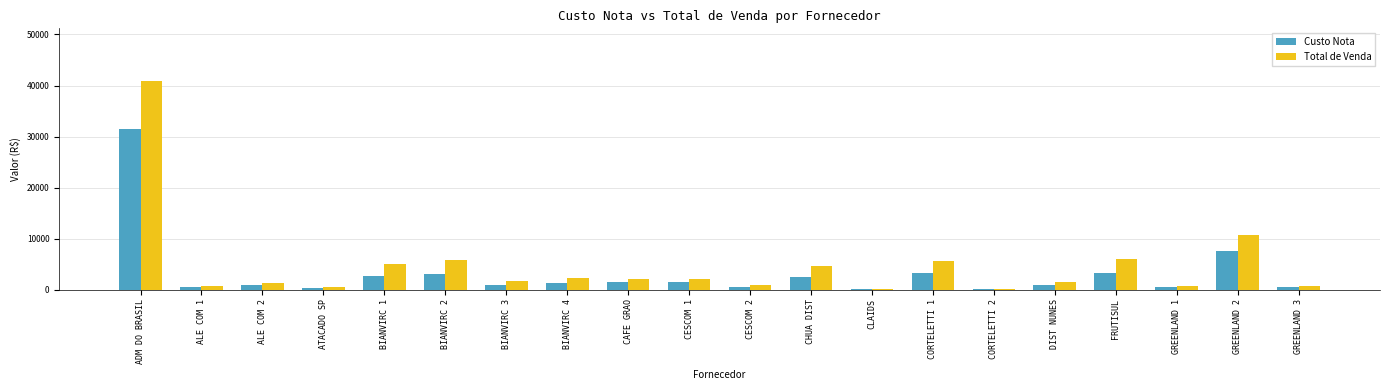

The value of Custo Nota at BIANVIRC 1 is 2726.5. True or false?

True